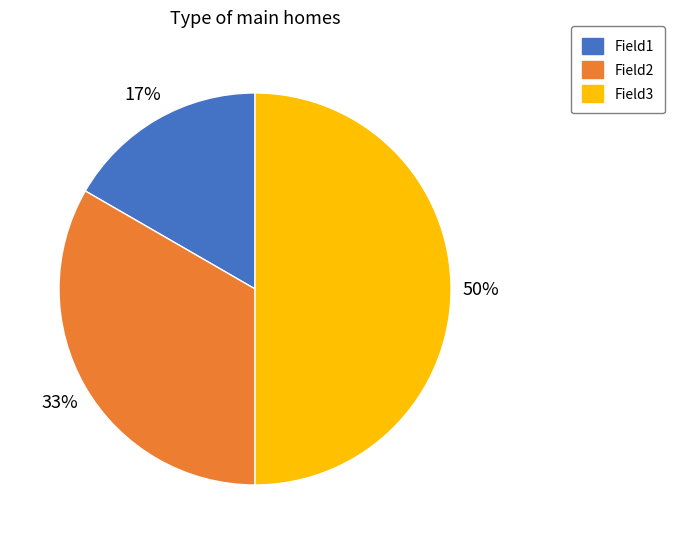

Does Field1 represent more than half of the total?

No